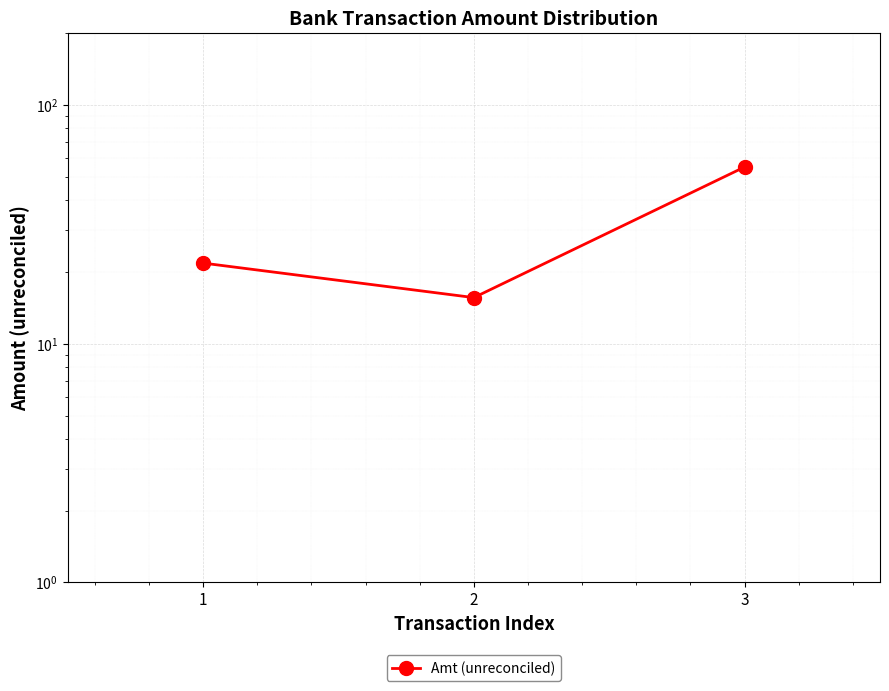

Rank the categories by value from highest to lowest.

3, 1, 2